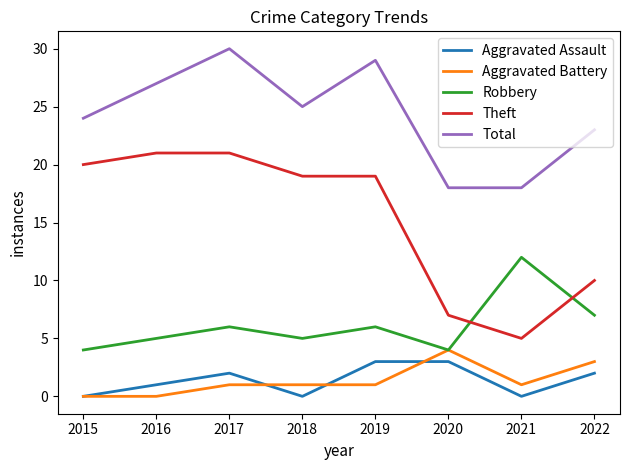

Where is Total nearest to the value 24?

2015